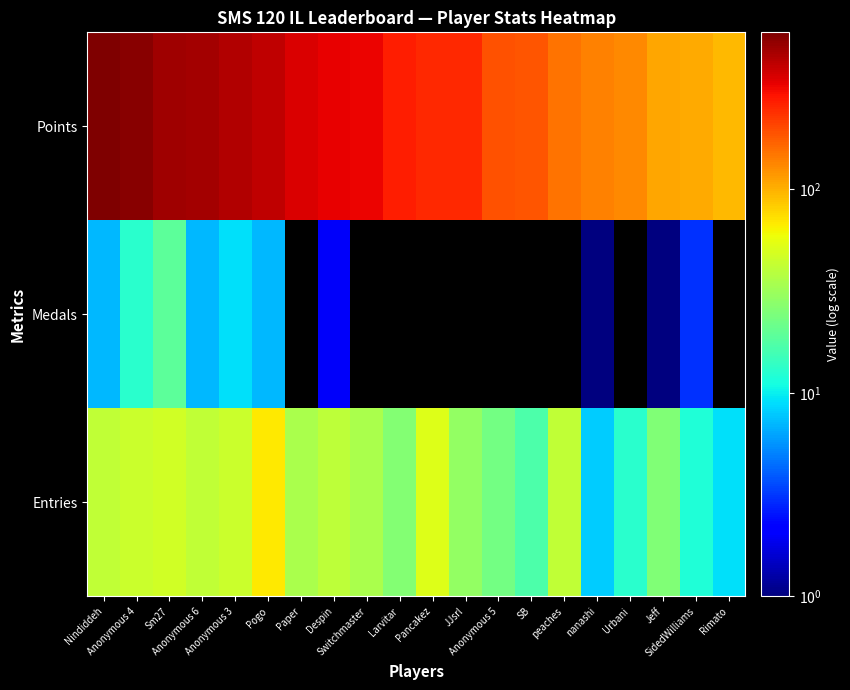

Which series has the widest spread of values?

Points